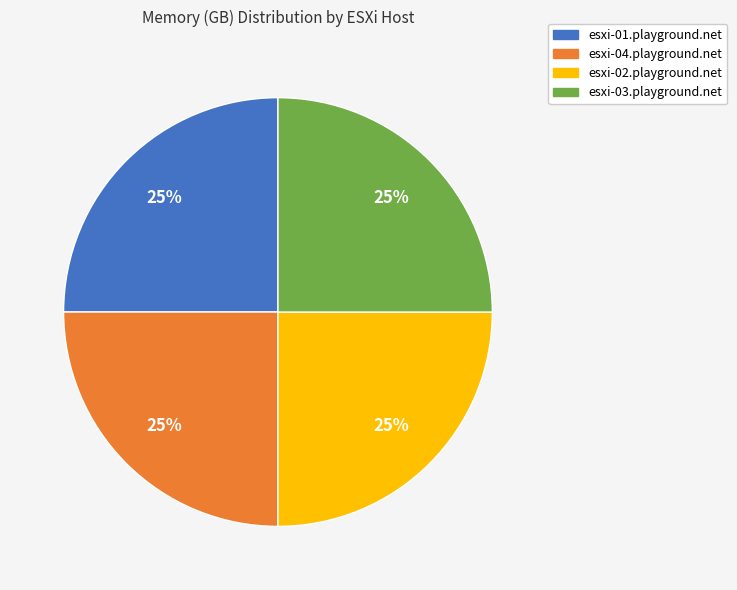

The esxi-01.playground.net slice represents 25% of the pie. True or false?

True